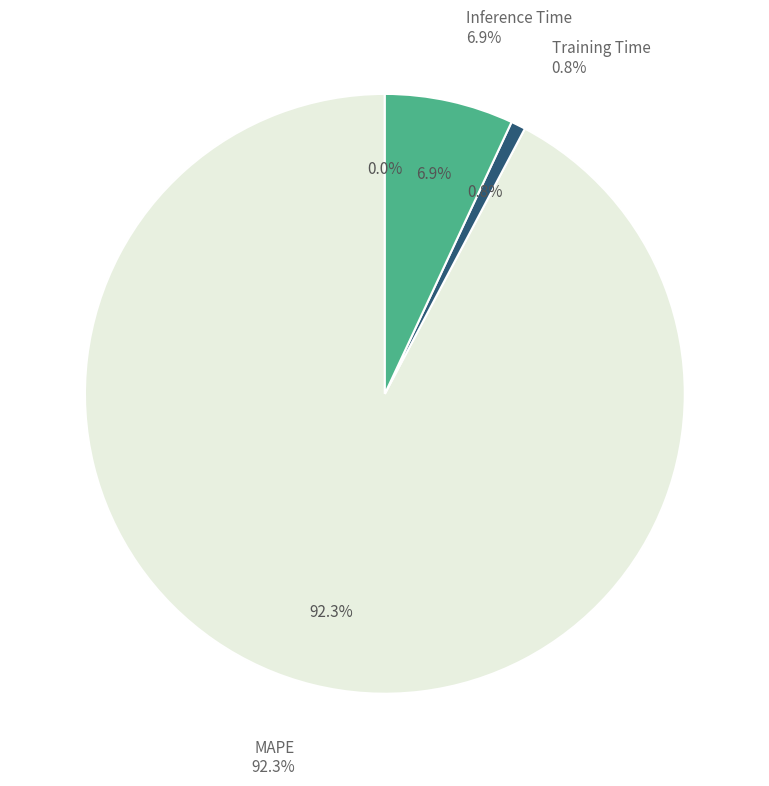

To the nearest percent, what is the difference between the Training Time and MAPE slice percentages?

91%